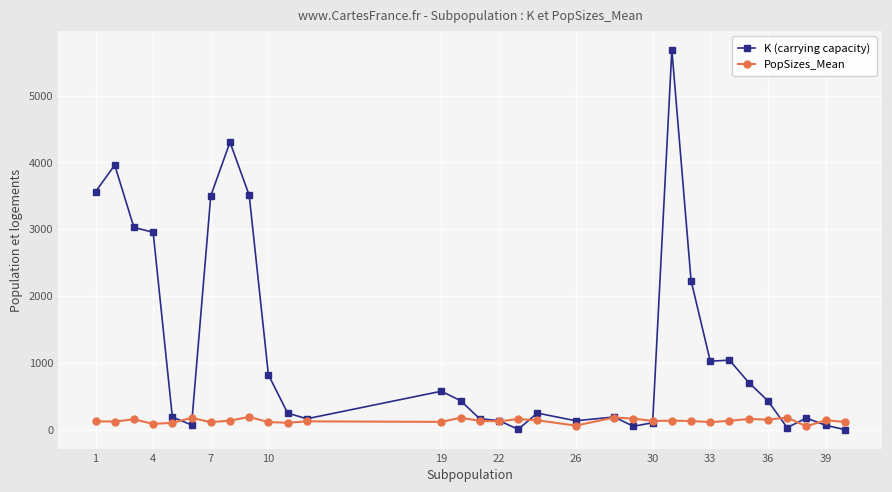

At how many categories does at least one series exceed 948?

11